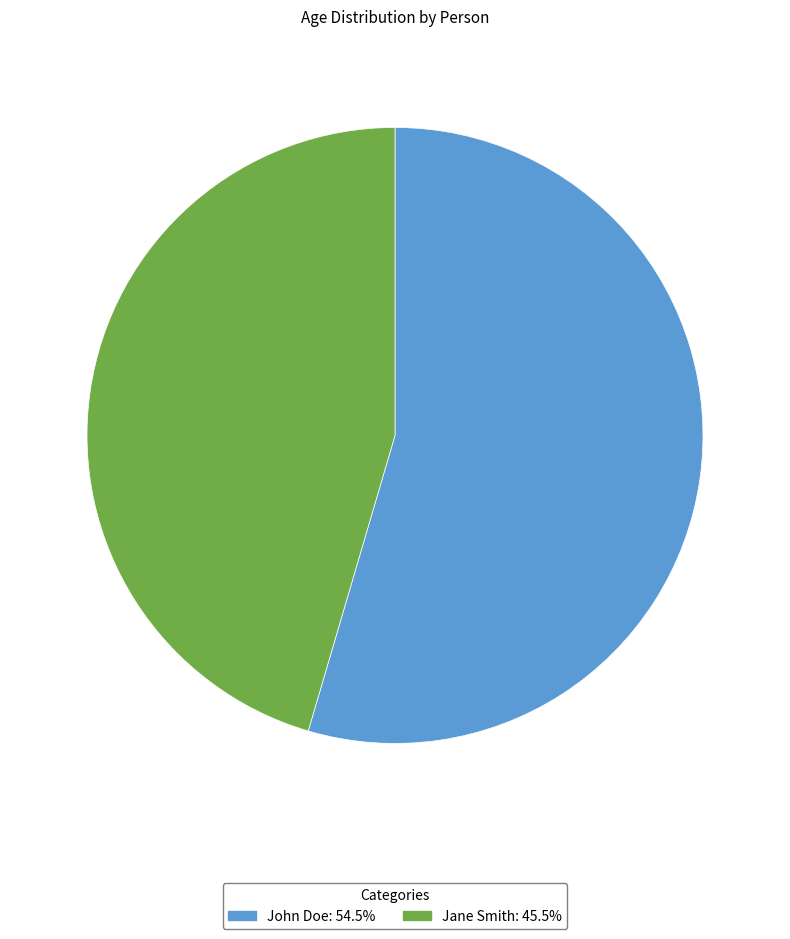

True or false: John Doe accounts for 55% of the total.

True